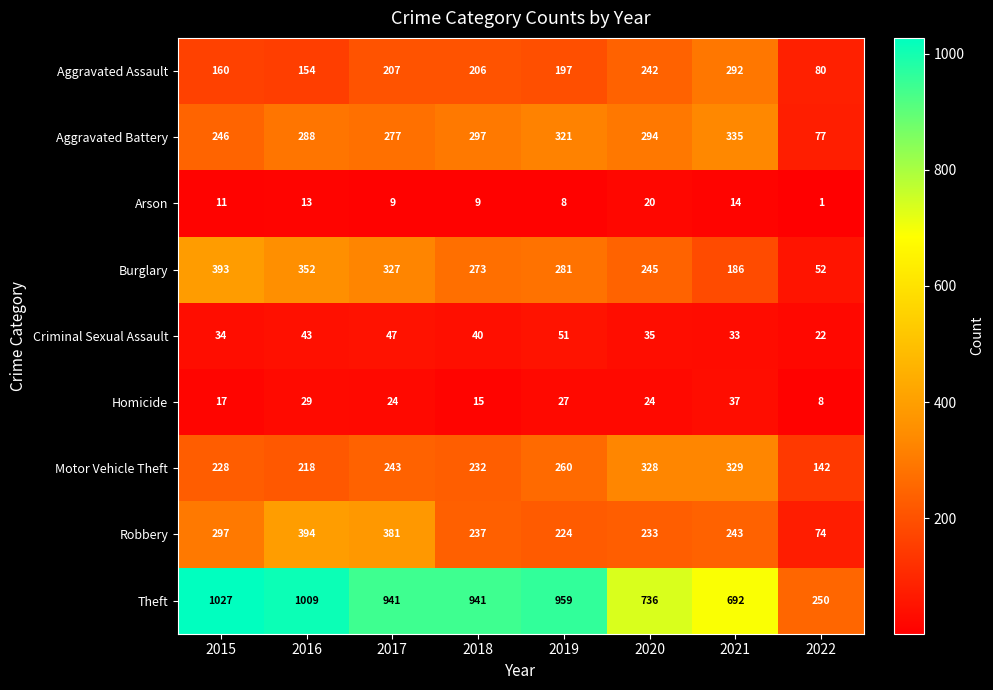

Rank the series at 2017 from lowest to highest value.

Arson, Homicide, Criminal Sexual Assault, Aggravated Assault, Motor Vehicle Theft, Aggravated Battery, Burglary, Robbery, Theft